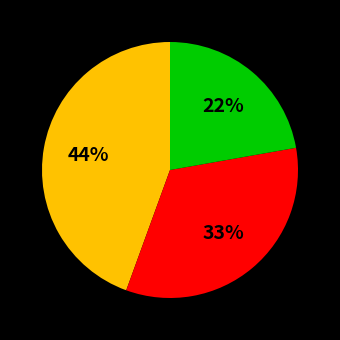

Does any single category account for the majority?

No